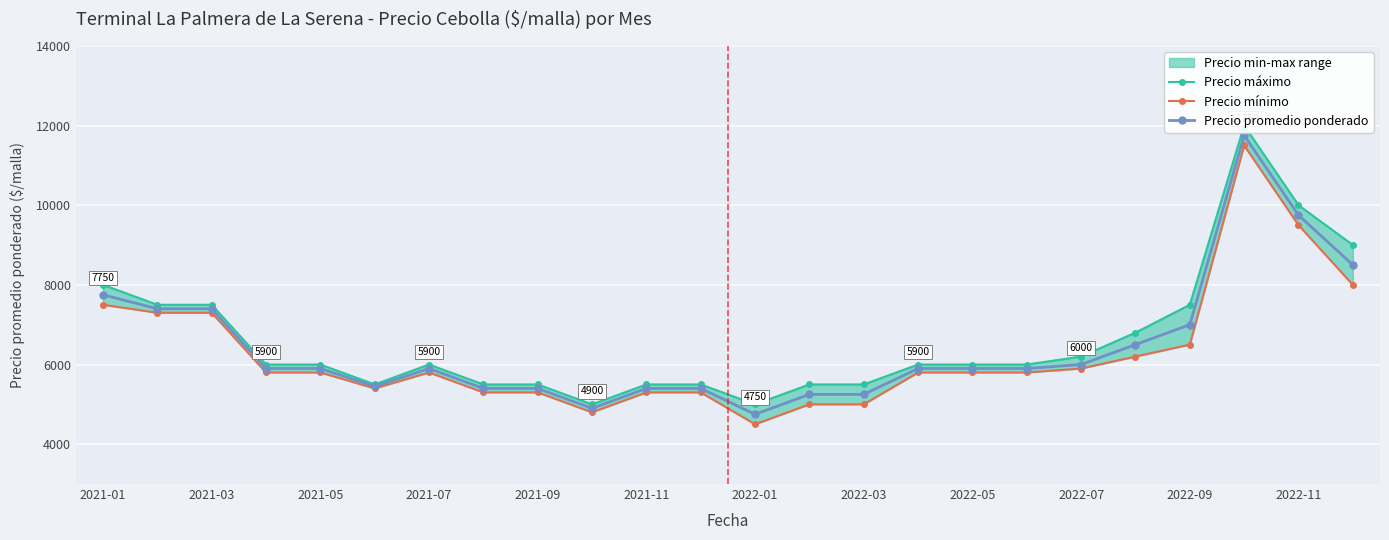

What is the difference between the highest and lowest values at 17?

200